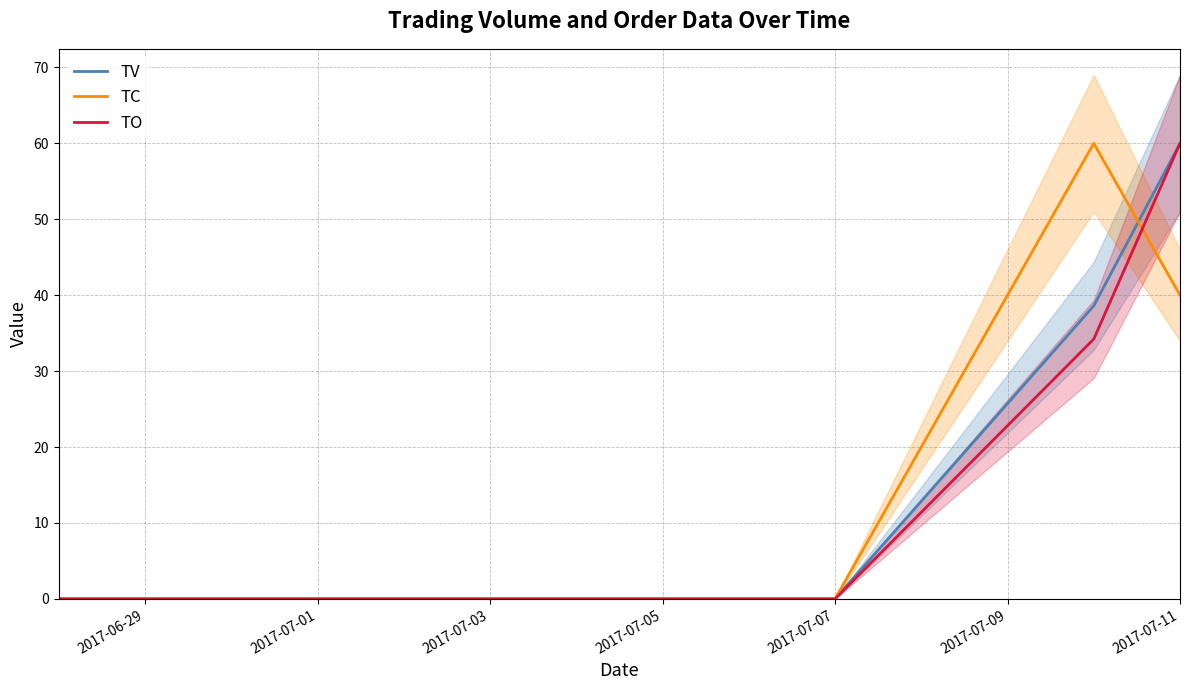

How many lines are shown in the chart?

3